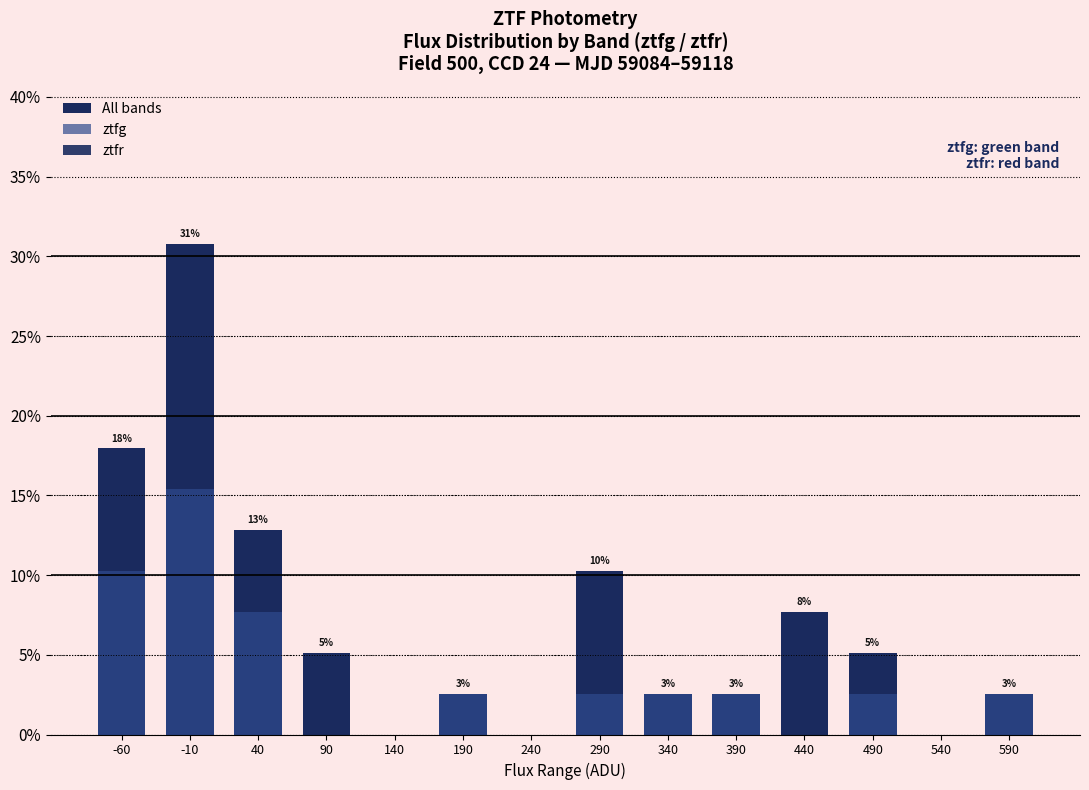

What is the value of the ztfg bar at the 8th from the left?

2.6